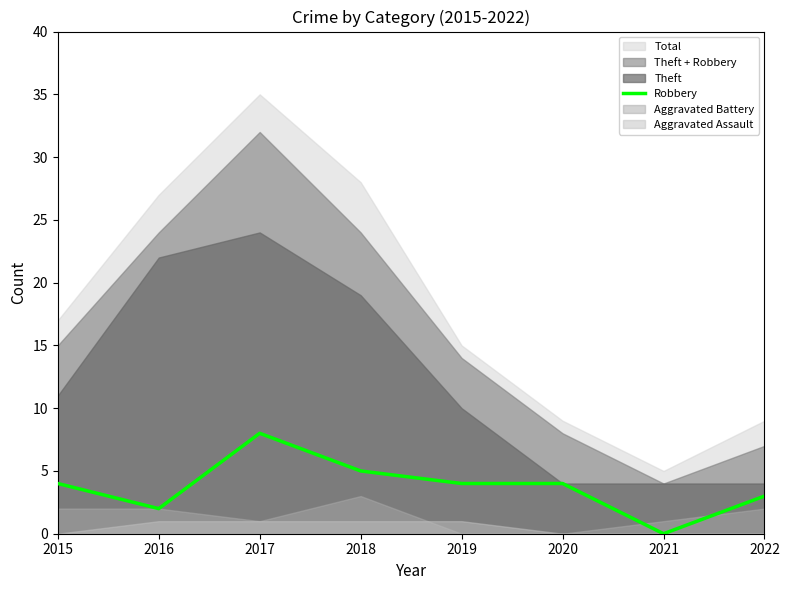

Which category has the lowest value across all series?

2021